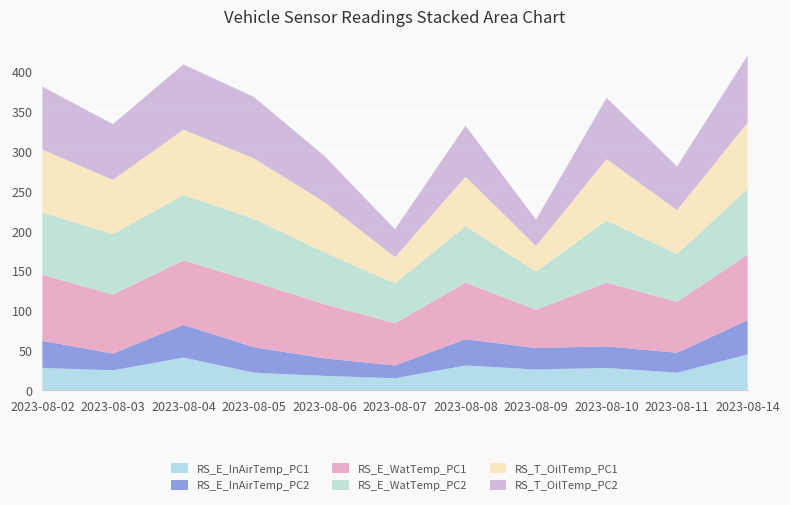

Reading left to right, what are all the values shown in this chart?

RS_E_InAirTemp_PC1: 2023-08-02=28	2023-08-03=25	2023-08-04=41	2023-08-05=22	2023-08-06=18	2023-08-07=15	2023-08-08=31	2023-08-09=26	2023-08-10=28	2023-08-11=22	2023-08-14=45
RS_E_InAirTemp_PC2: 2023-08-02=34	2023-08-03=21	2023-08-04=41	2023-08-05=32	2023-08-06=22	2023-08-07=16	2023-08-08=33	2023-08-09=27	2023-08-10=27	2023-08-11=25	2023-08-14=43
RS_E_WatTemp_PC1: 2023-08-02=83	2023-08-03=74	2023-08-04=81	2023-08-05=82	2023-08-06=68	2023-08-07=53	2023-08-08=71	2023-08-09=48	2023-08-10=80	2023-08-11=64	2023-08-14=82
RS_E_WatTemp_PC2: 2023-08-02=78	2023-08-03=76	2023-08-04=82	2023-08-05=79	2023-08-06=65	2023-08-07=50	2023-08-08=71	2023-08-09=48	2023-08-10=78	2023-08-11=60	2023-08-14=83
RS_T_OilTemp_PC1: 2023-08-02=79	2023-08-03=68	2023-08-04=82	2023-08-05=76	2023-08-06=63	2023-08-07=33	2023-08-08=62	2023-08-09=32	2023-08-10=77	2023-08-11=55	2023-08-14=83
RS_T_OilTemp_PC2: 2023-08-02=79	2023-08-03=70	2023-08-04=82	2023-08-05=77	2023-08-06=58	2023-08-07=35	2023-08-08=64	2023-08-09=33	2023-08-10=77	2023-08-11=55	2023-08-14=84